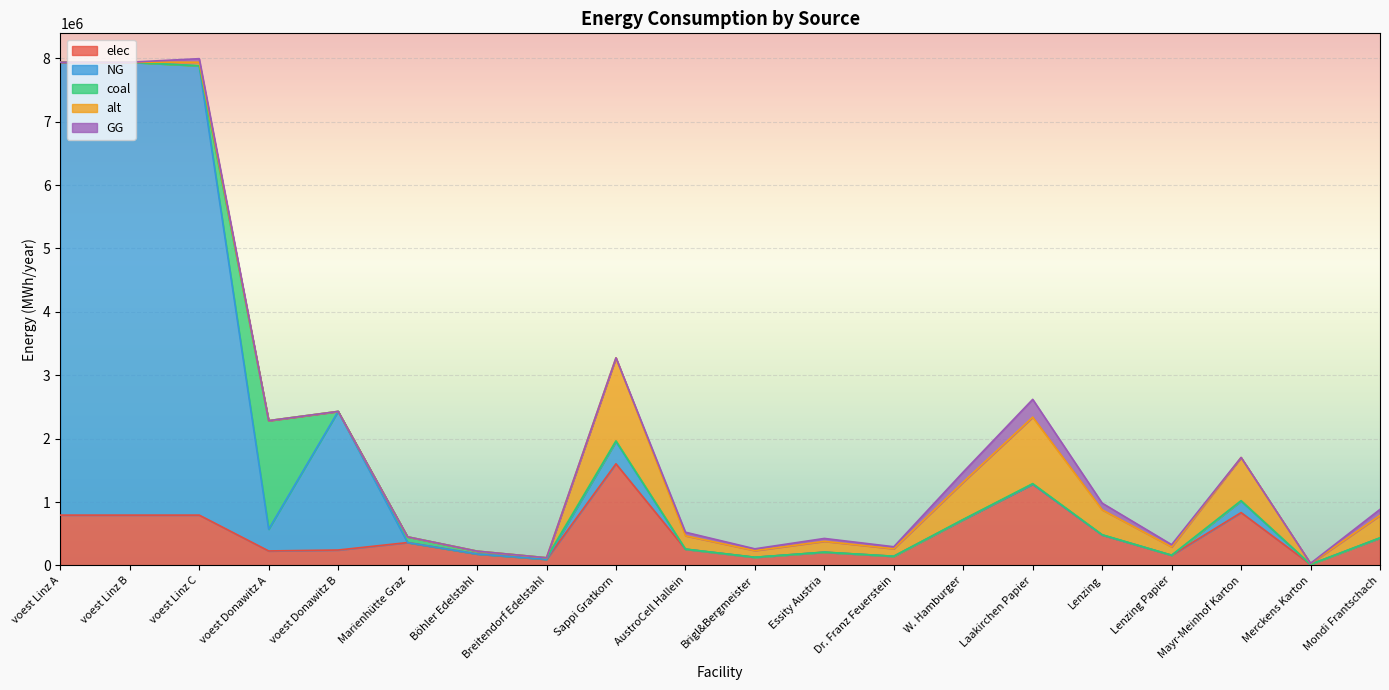

Which has a higher value, Mayr-Meinhof Karton or Mondi Frantschach?

Mayr-Meinhof Karton